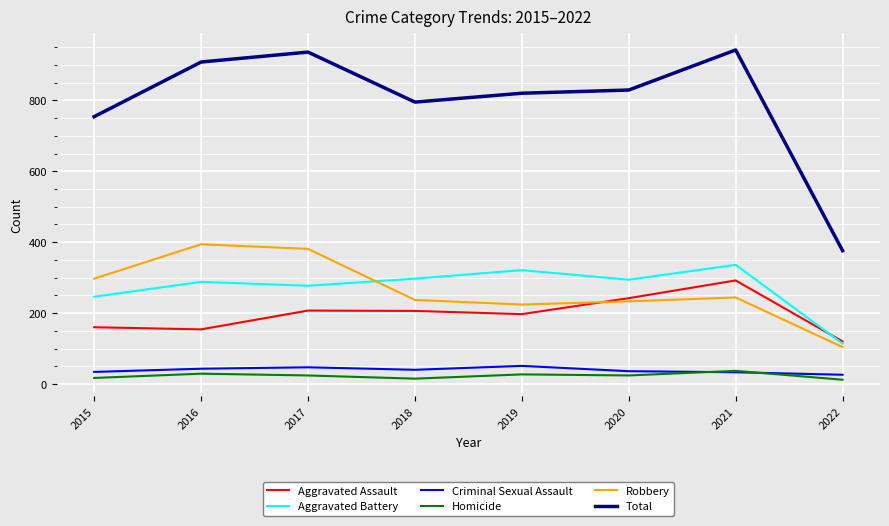

Which series changed the most between 2015 and 2021?

Total